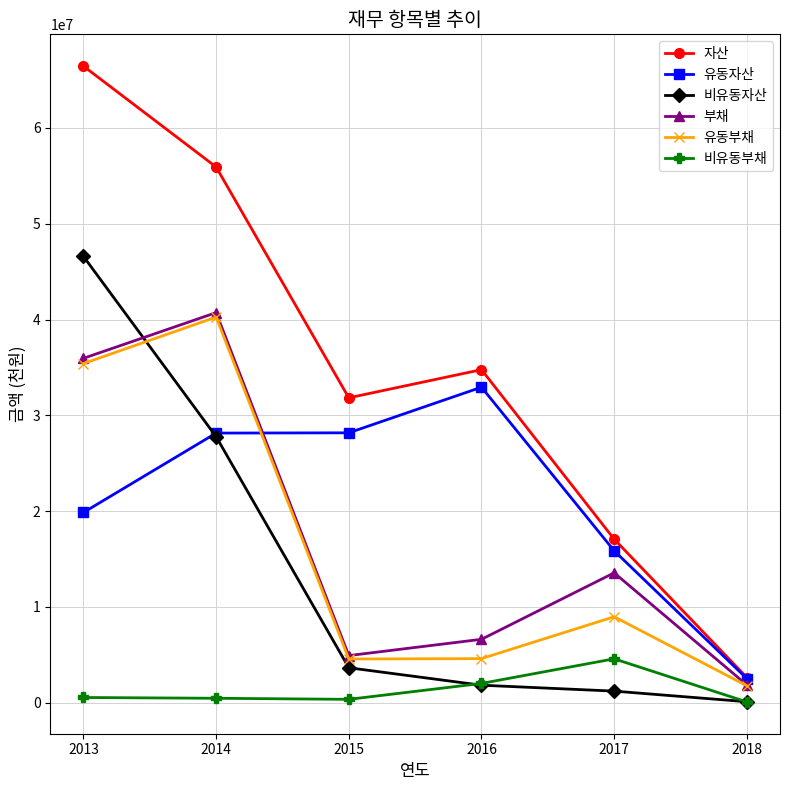

Where is the first local maximum for 자산?

2016